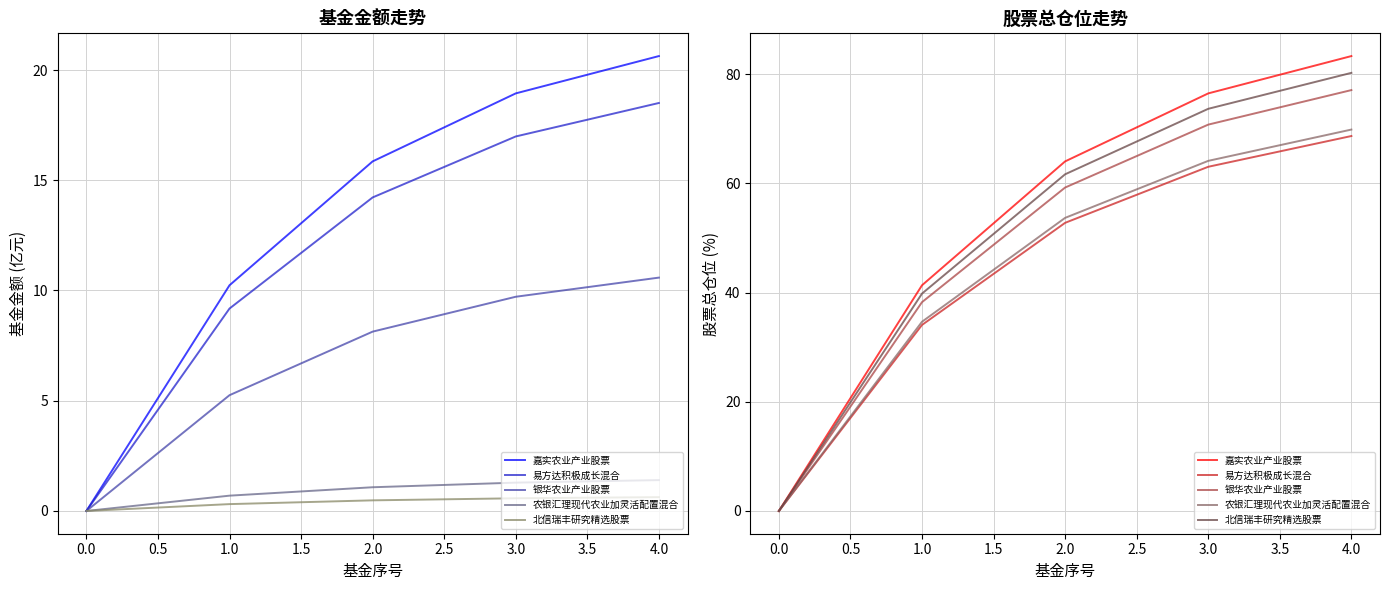

True or false: 银华农业产业股票 and 嘉实农业产业股票 cross at least once.

False